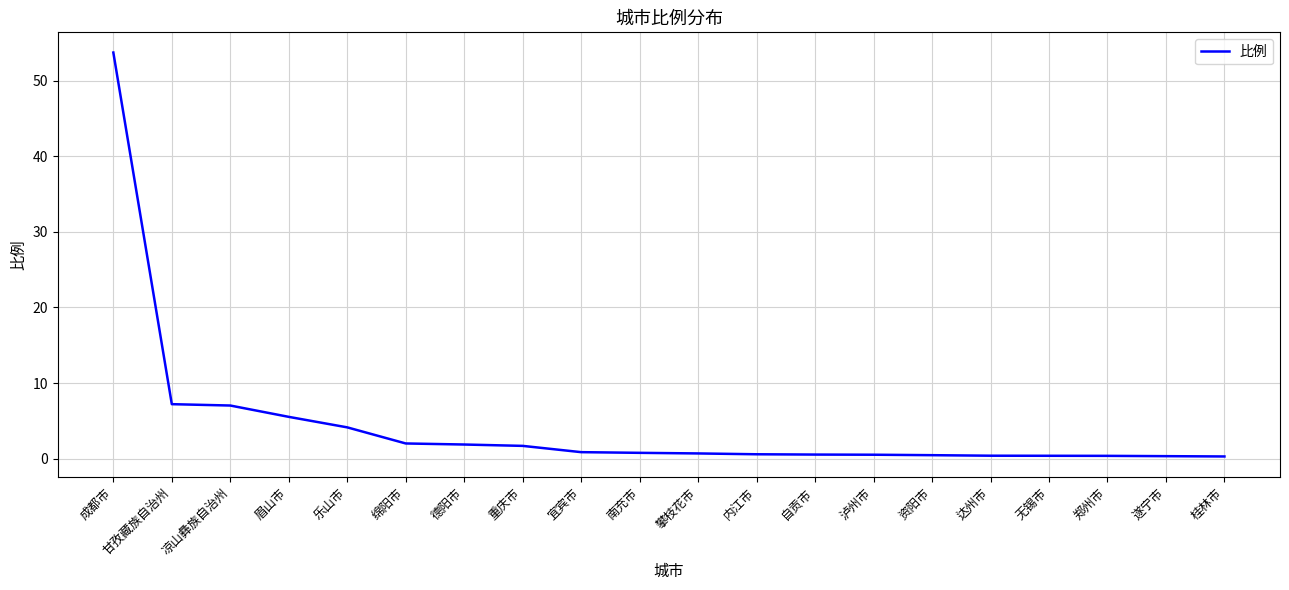

Approximately how many times larger is the value at 达州市 compared to 眉山市?

0.1